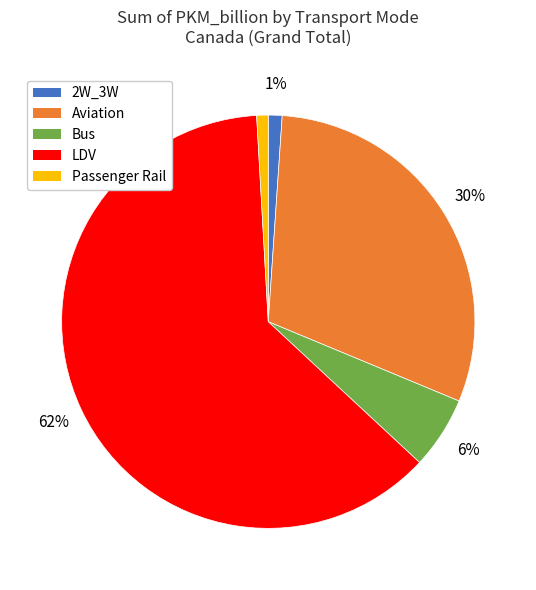

Do 2W_3W and Bus together represent more than half of the pie?

No